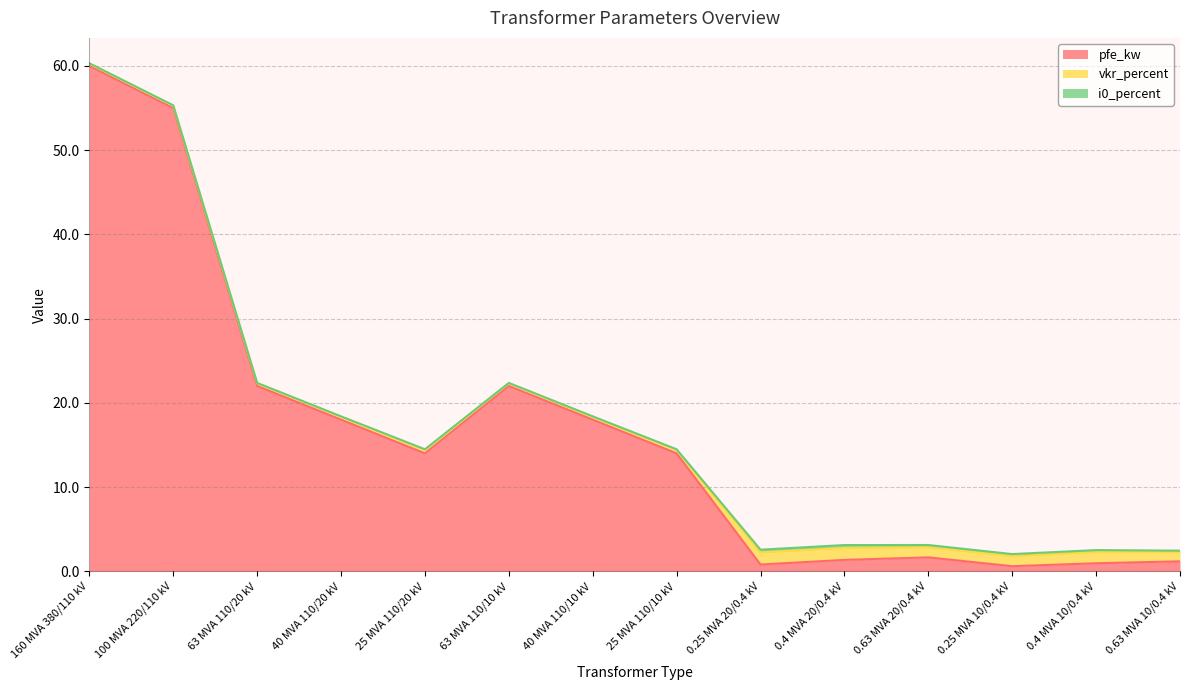

What value does the pfe_kw series have at 100 MVA 220/110 kV?

55.0